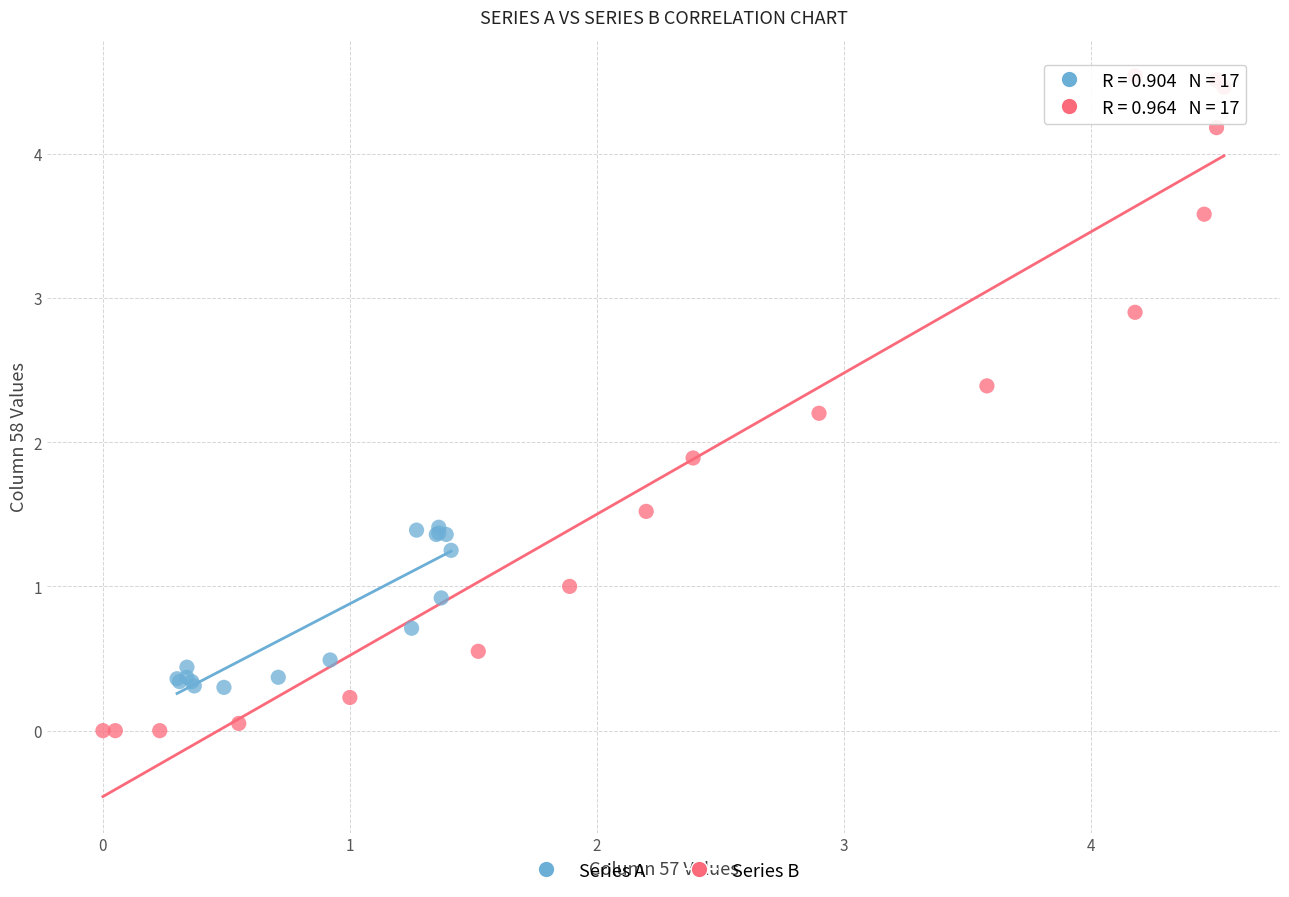

Which series reaches the maximum Y coordinate?

Series B